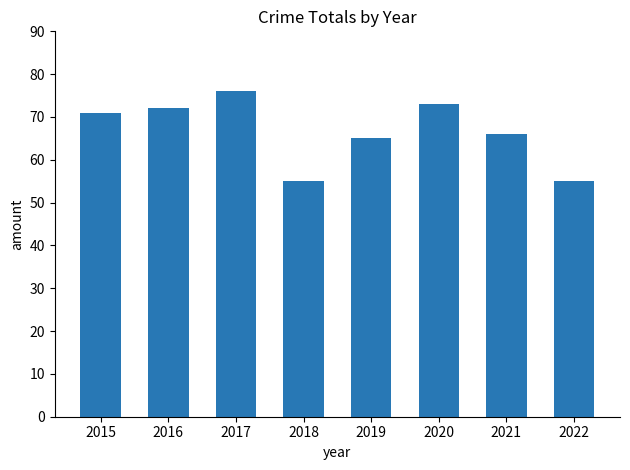

The value at 2018 is 81. True or false?

False